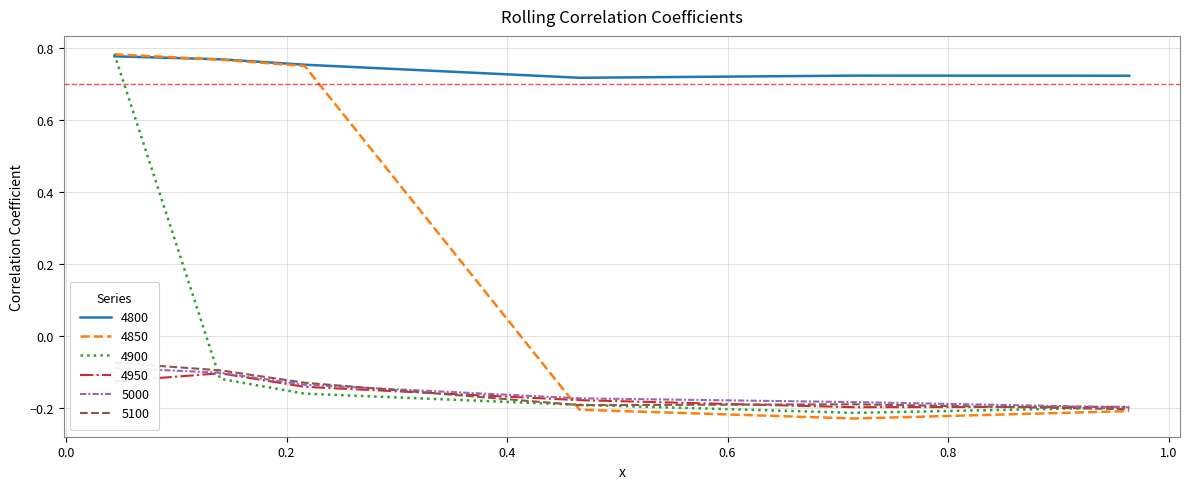

At which category is the sum across all series the highest?

0.04383561643835616